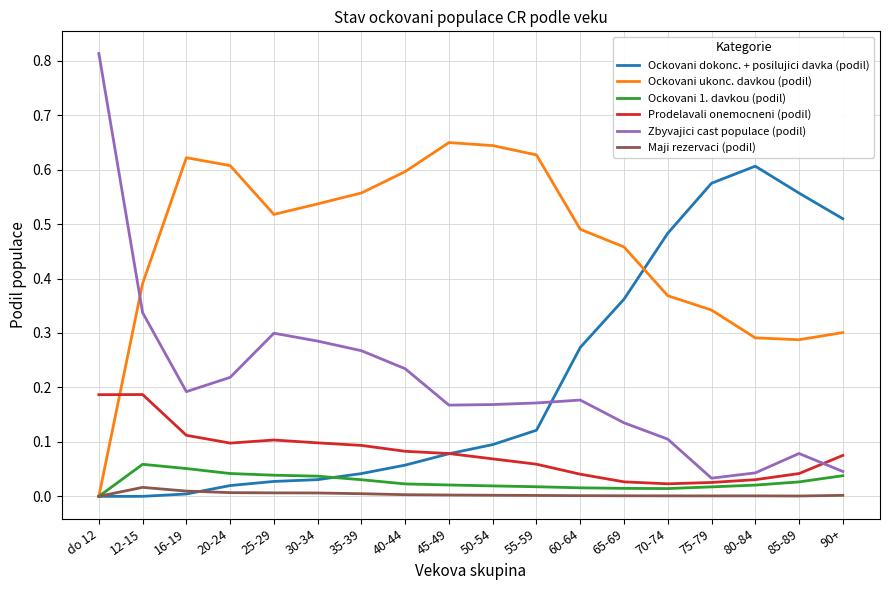

True or false: Zbyvajici cast populace (podil) and Maji rezervaci (podil) cross at least once.

False